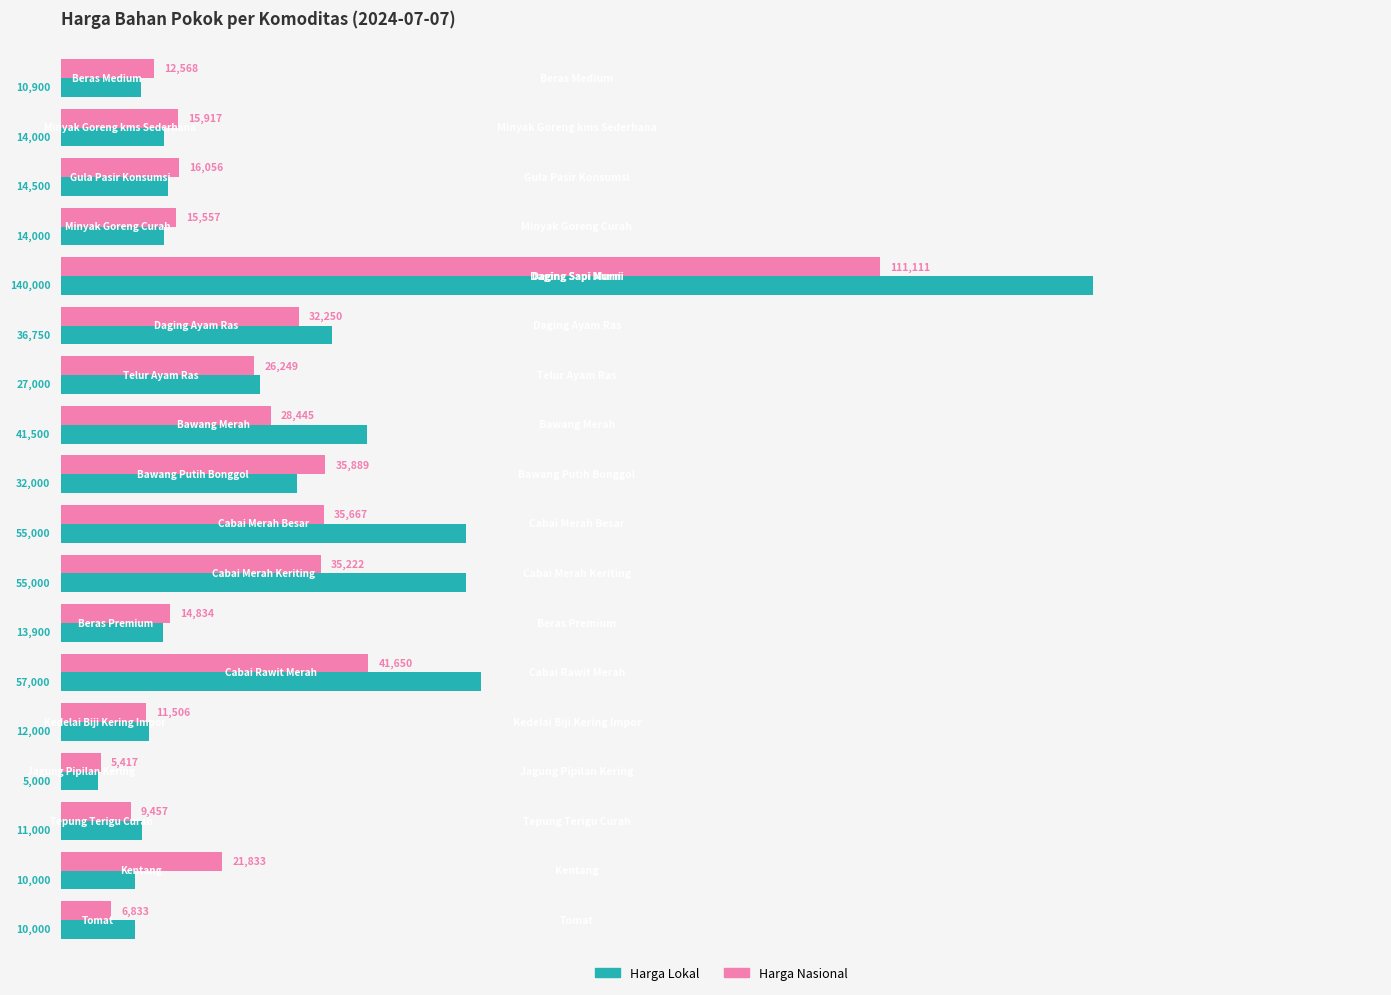

What is the greatest value displayed?

140000